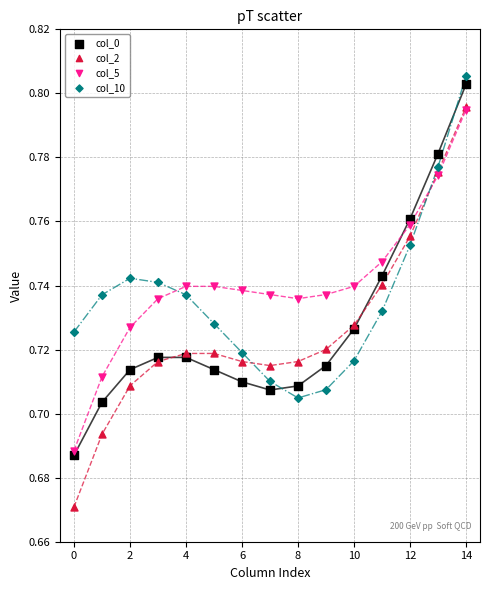

Which series contains the lowest Y value?

col_2